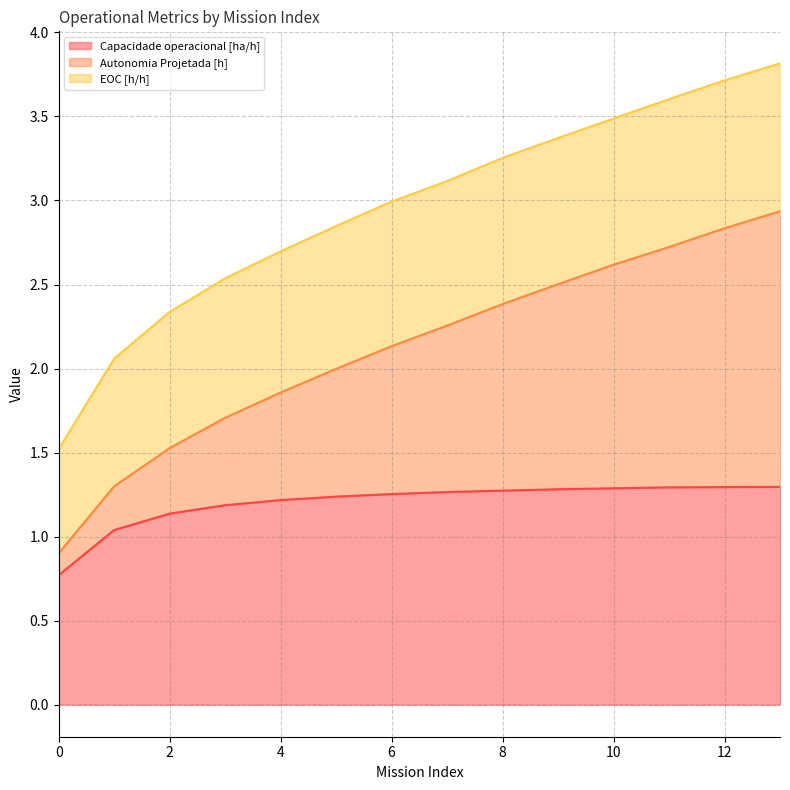

List the labels in order of Autonomia Projetada [h] value, largest first.

13, 12, 11, 10, 9, 8, 7, 6, 5, 4, 3, 2, 1, 0